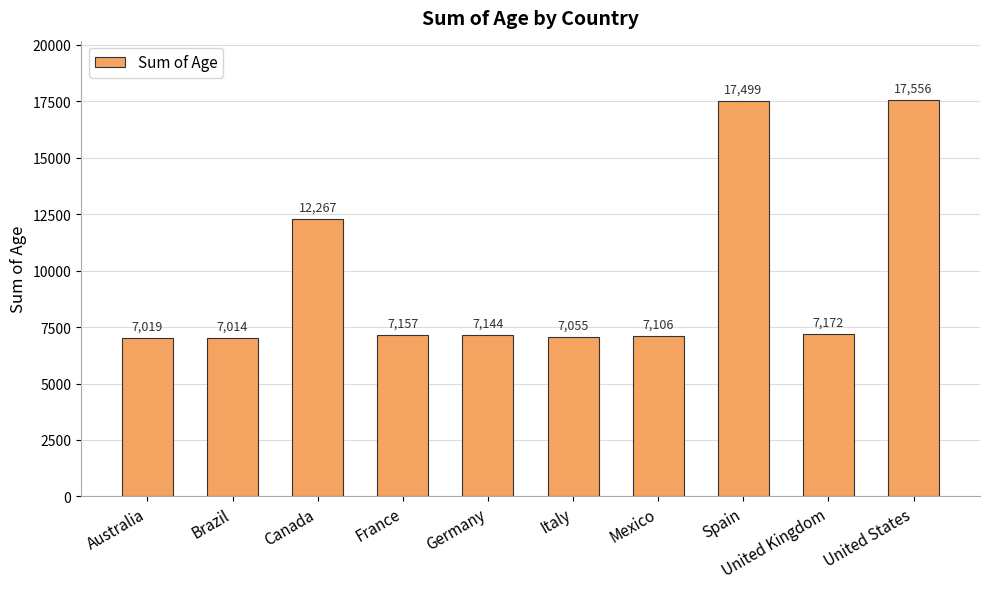

Reading right to left, extract all data points from this chart.

17556	7172	17499	7106	7055	7144	7157	12267	7014	7019